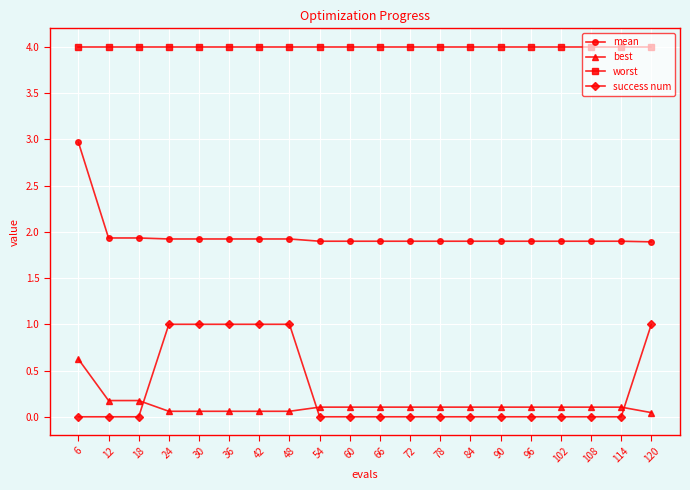

Rank the series by their maximum value, from lowest to highest.

best, success num, mean, worst